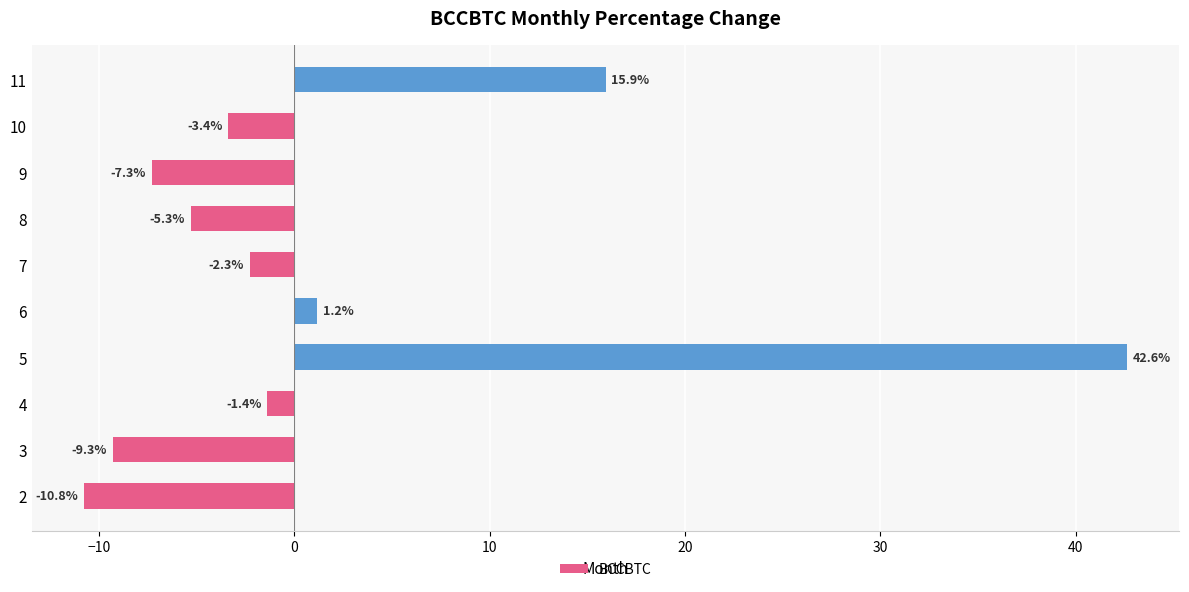

What is the difference between the maximum and second lowest values?

51.9